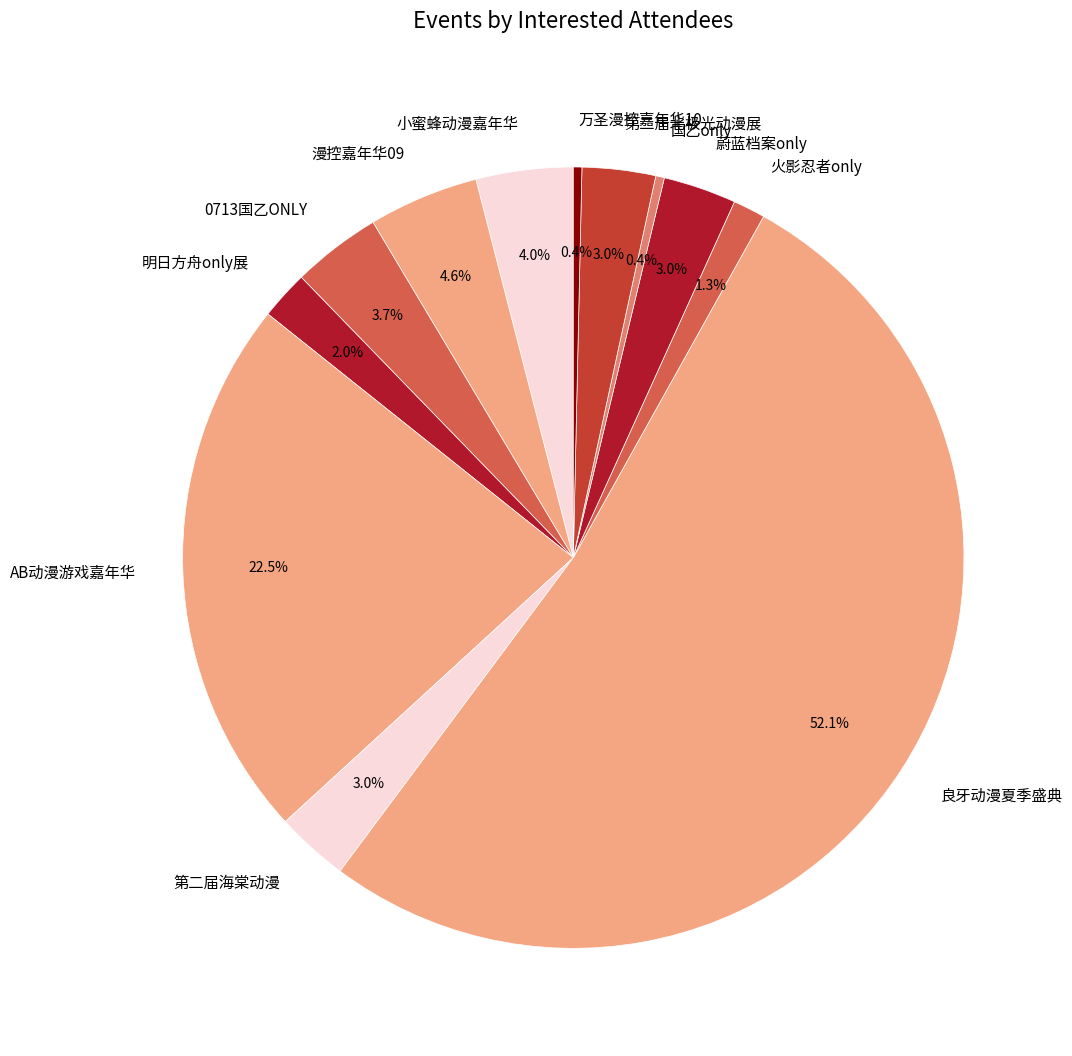

To the nearest percent, what is the average slice percentage?

8%